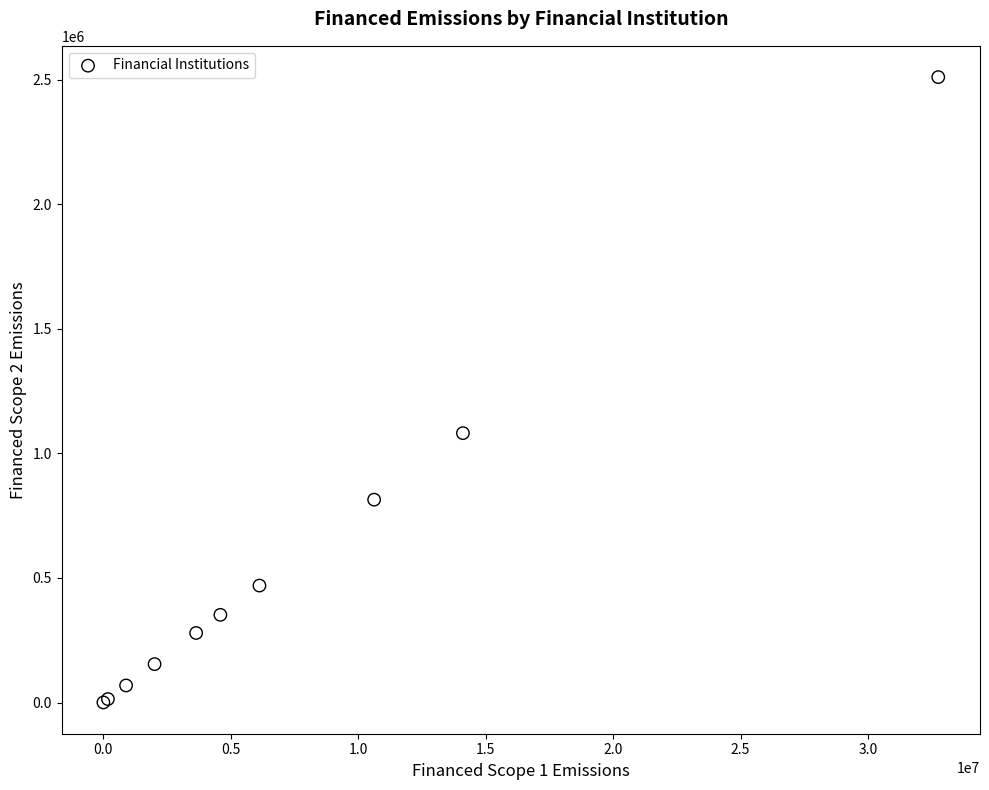

What Y value in the scatter plot is closest to 1255680?

1081579.0